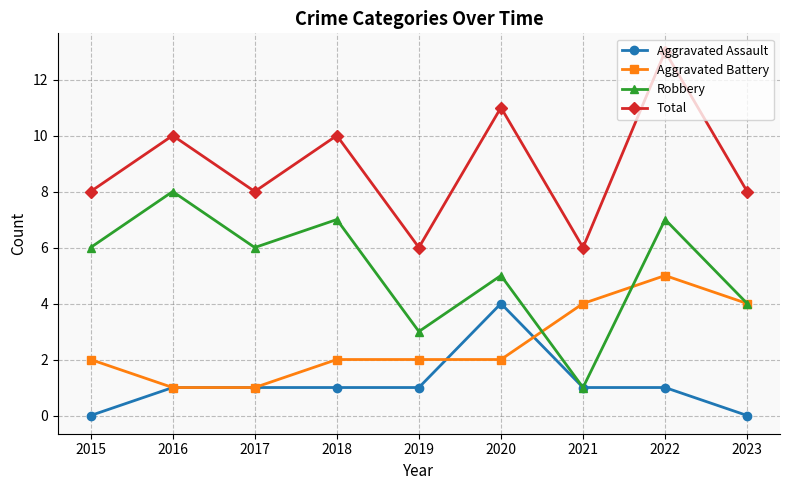

True or false: Total and Aggravated Battery intersect in this chart.

False